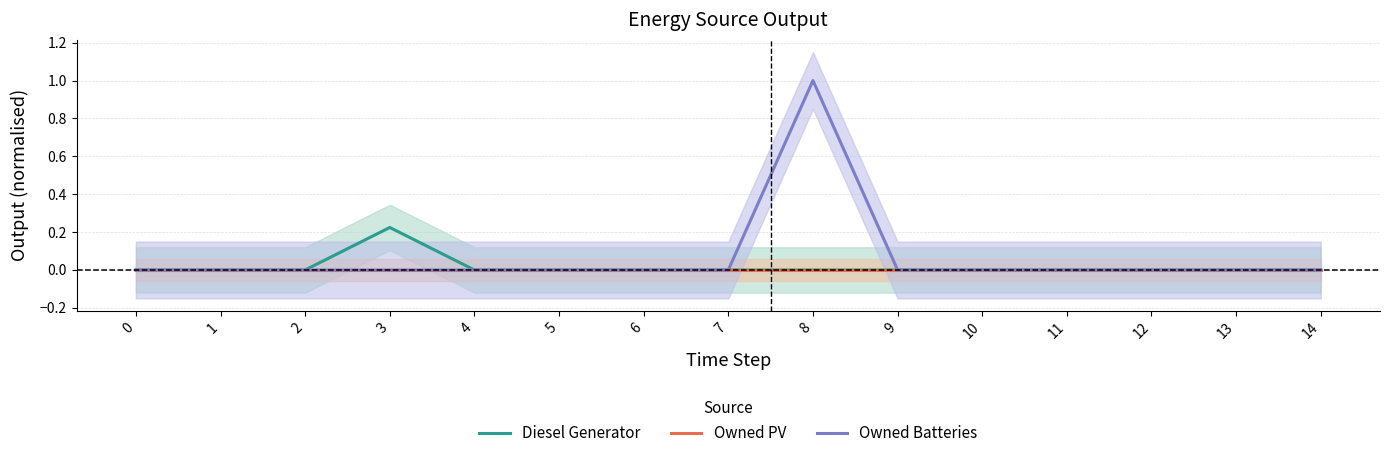

What is the sum of all Diesel Generator values?

0.2